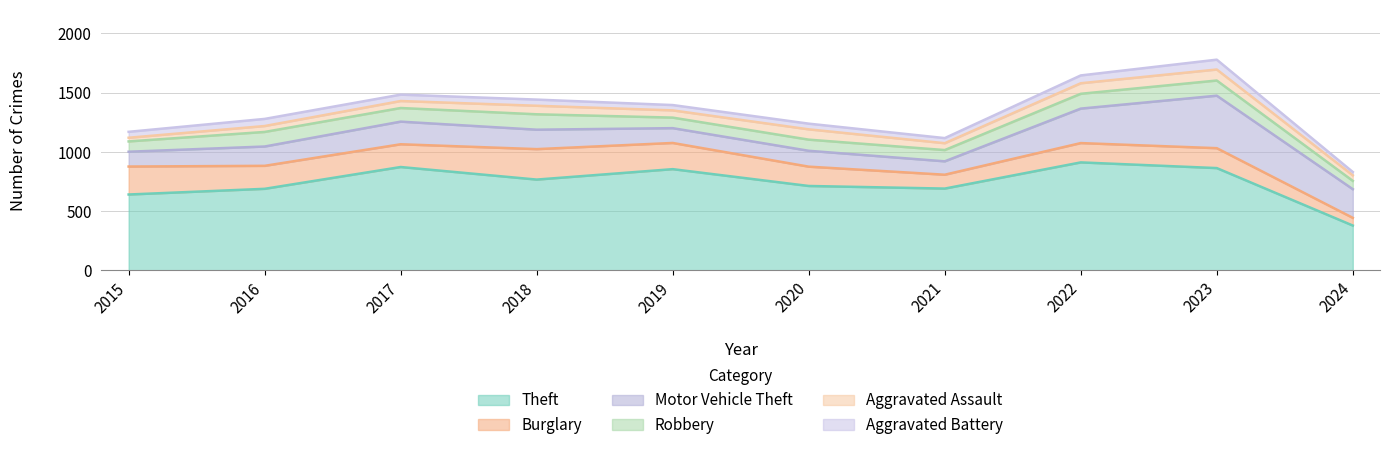

Between 2018 and 2024, which series saw the biggest shift?

Theft